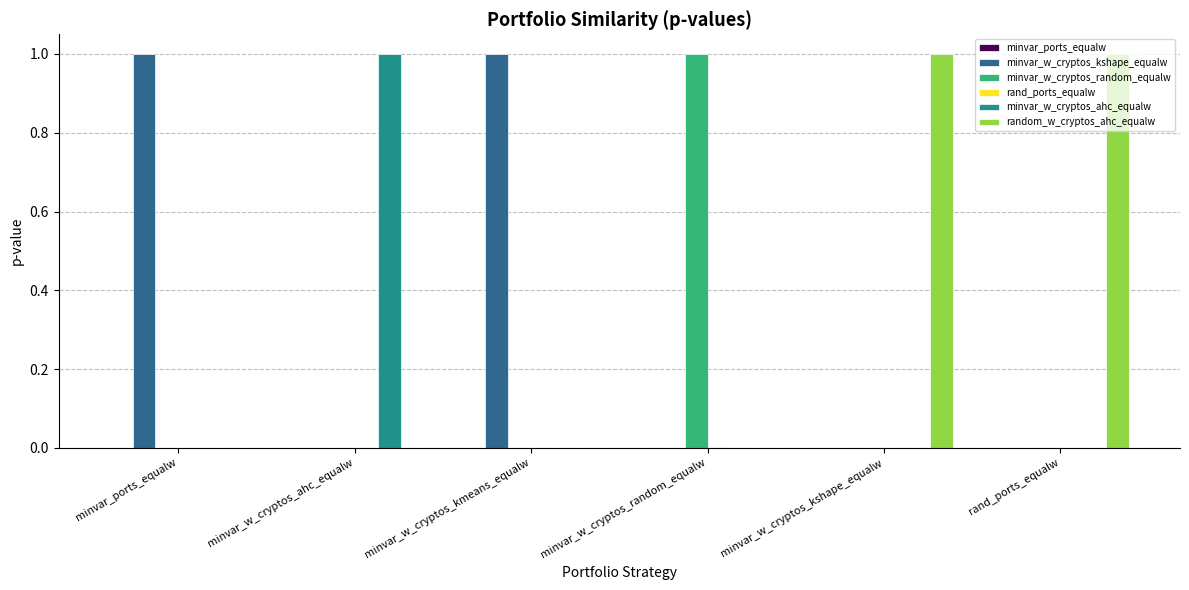

What is the total value across all series at minvar_w_cryptos_kshape_equalw?

1.0